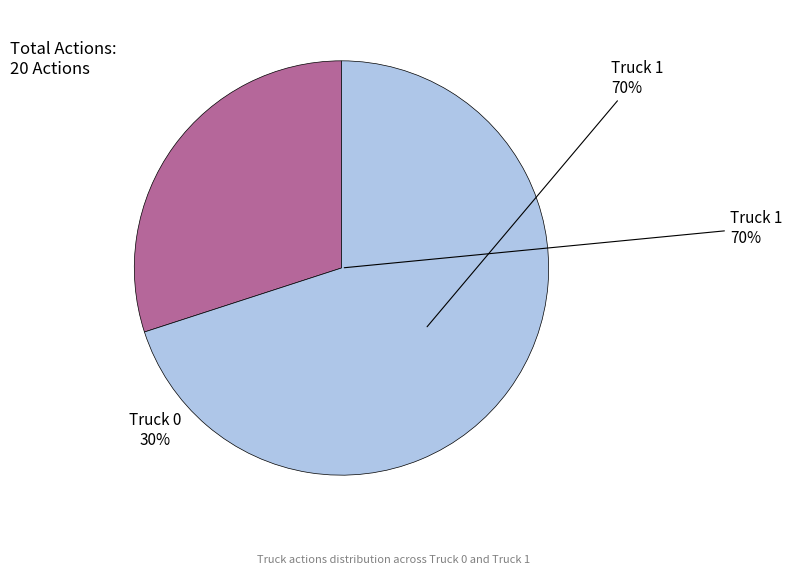

Which slice is the smallest?

Truck 0